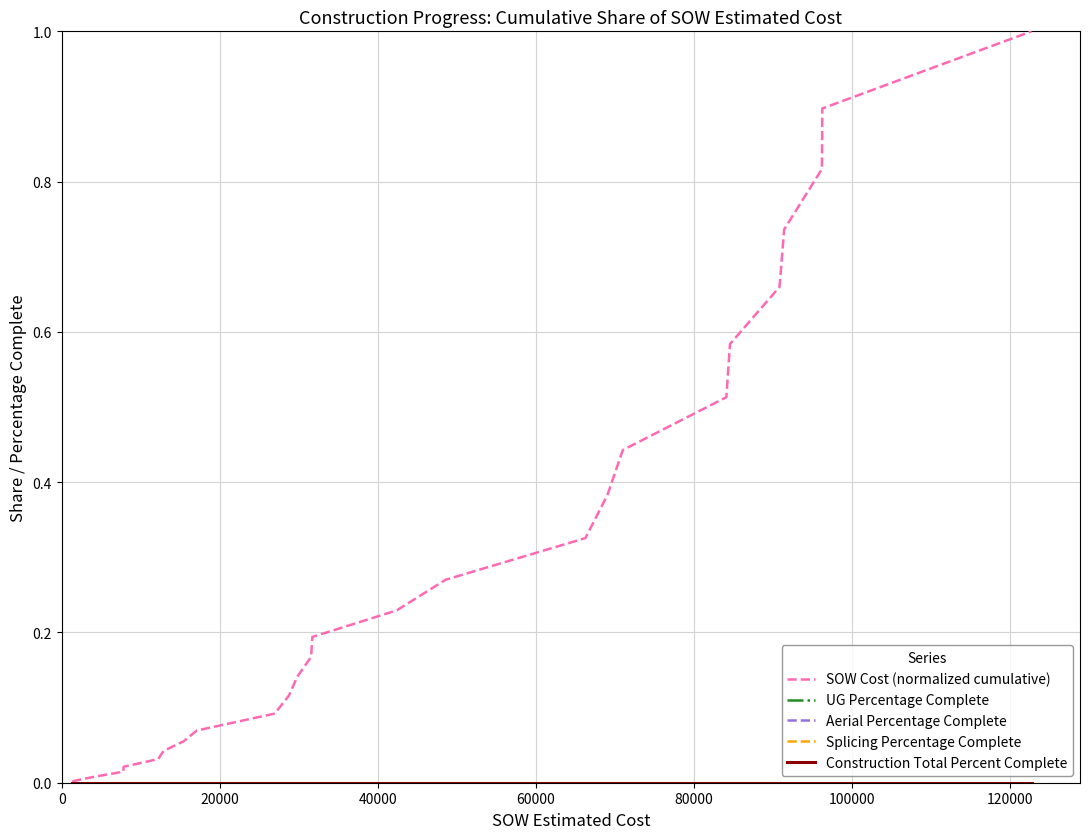

True or false: Splicing Percentage Complete and Aerial Percentage Complete intersect in this chart.

False